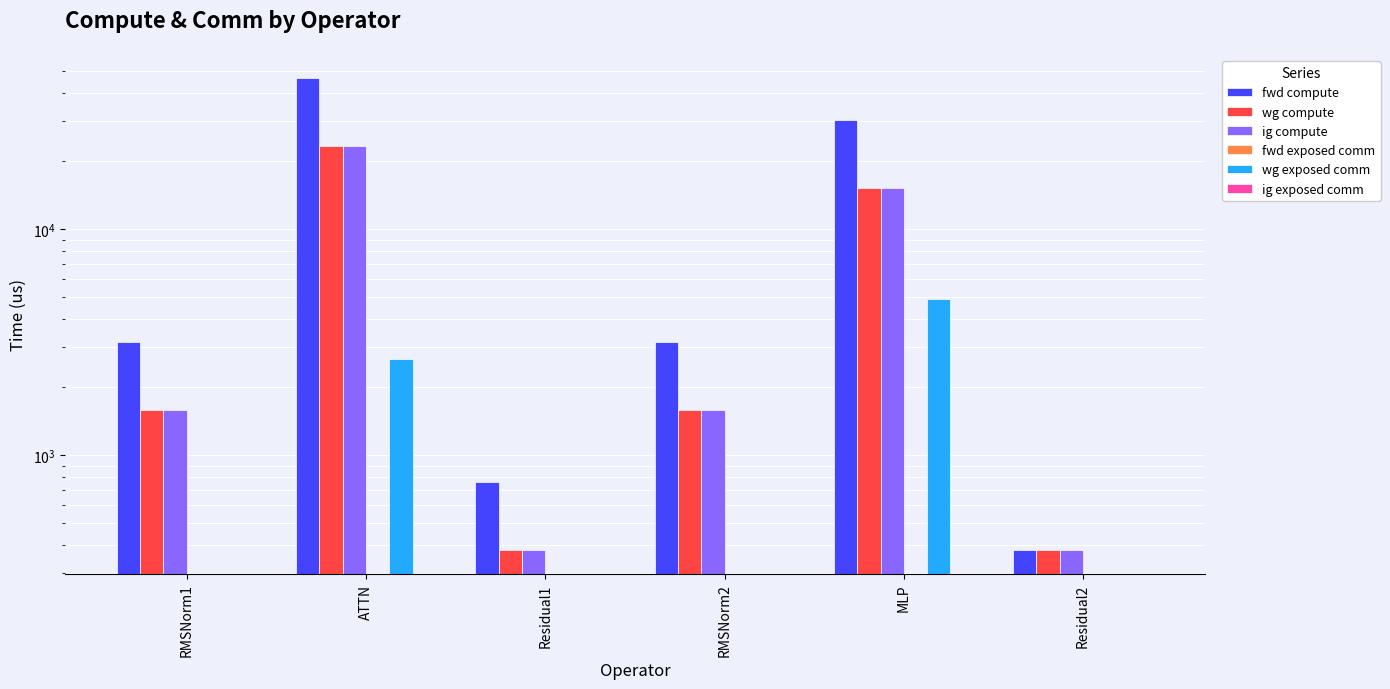

At which label is wg compute closest to 11809?

MLP